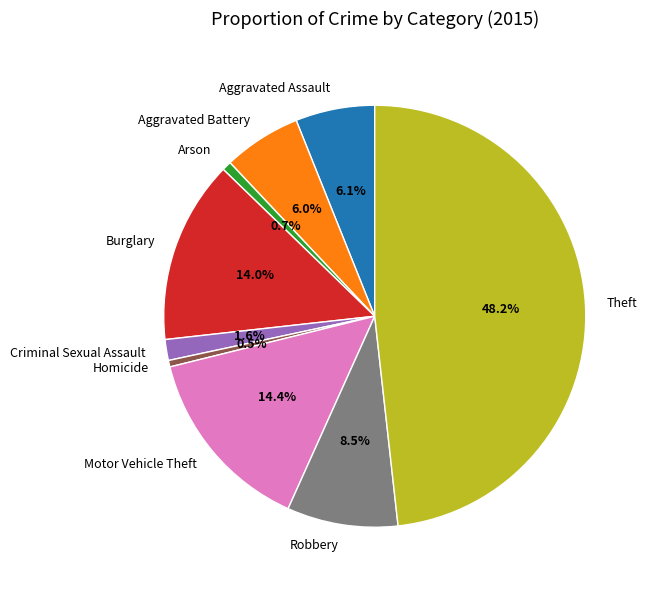

Does any single category account for the majority?

No